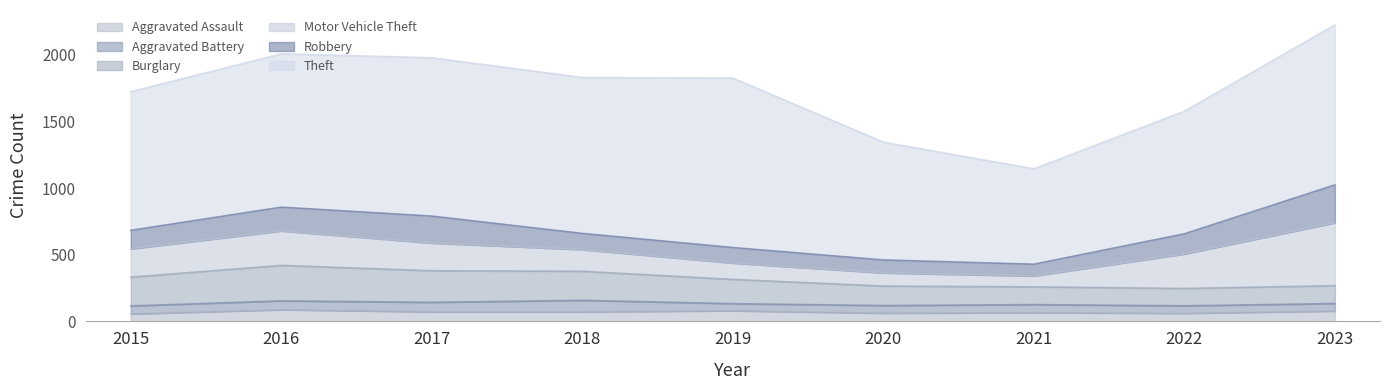

How many lines are shown in the chart?

6